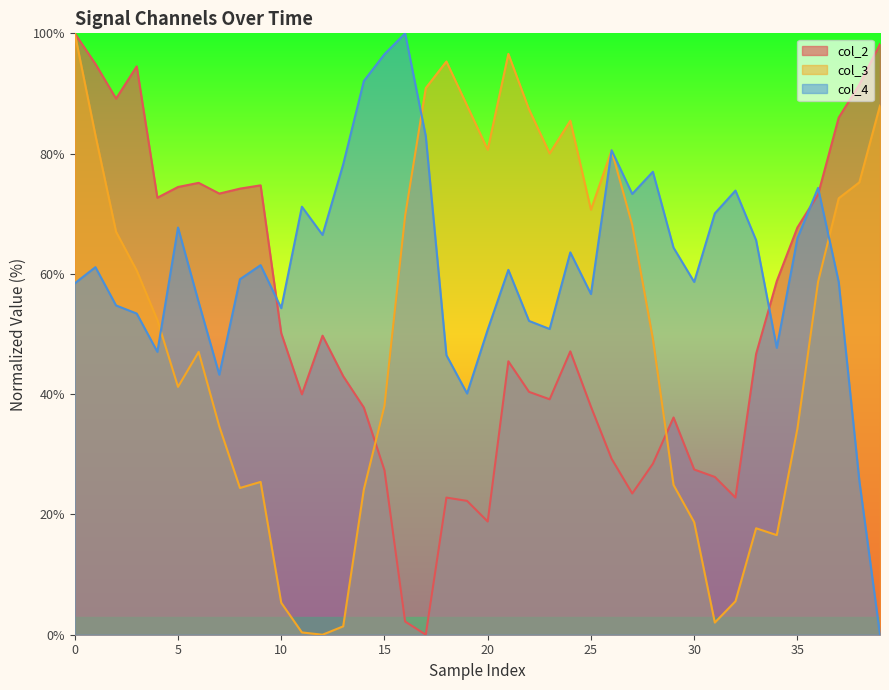

What is the maximum value for col_2?

100.0